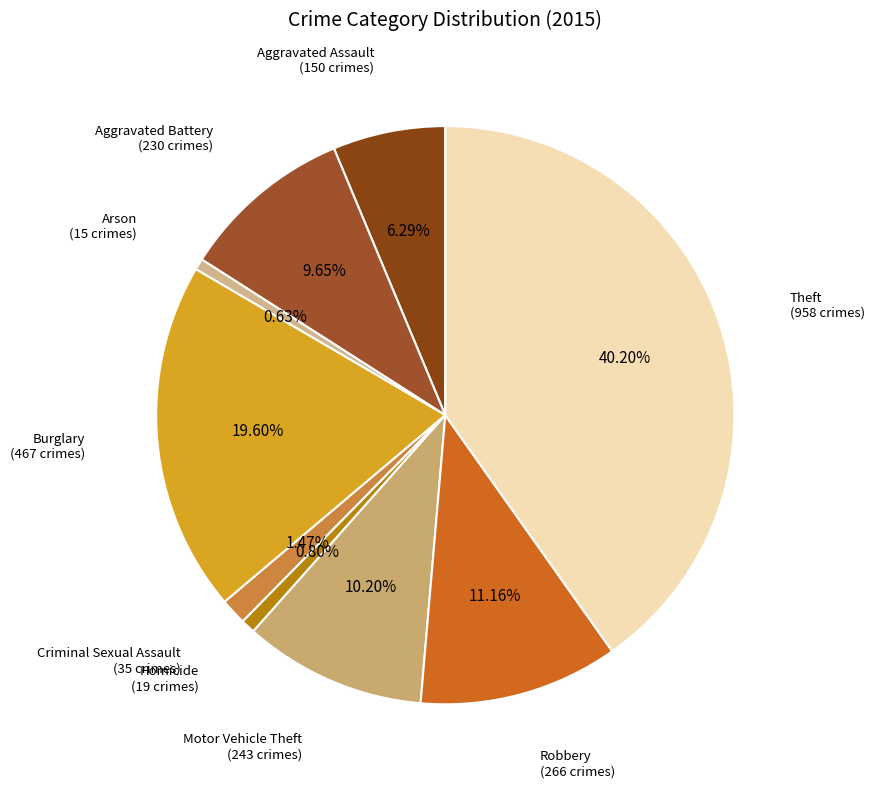

How many segments does this pie chart have?

9